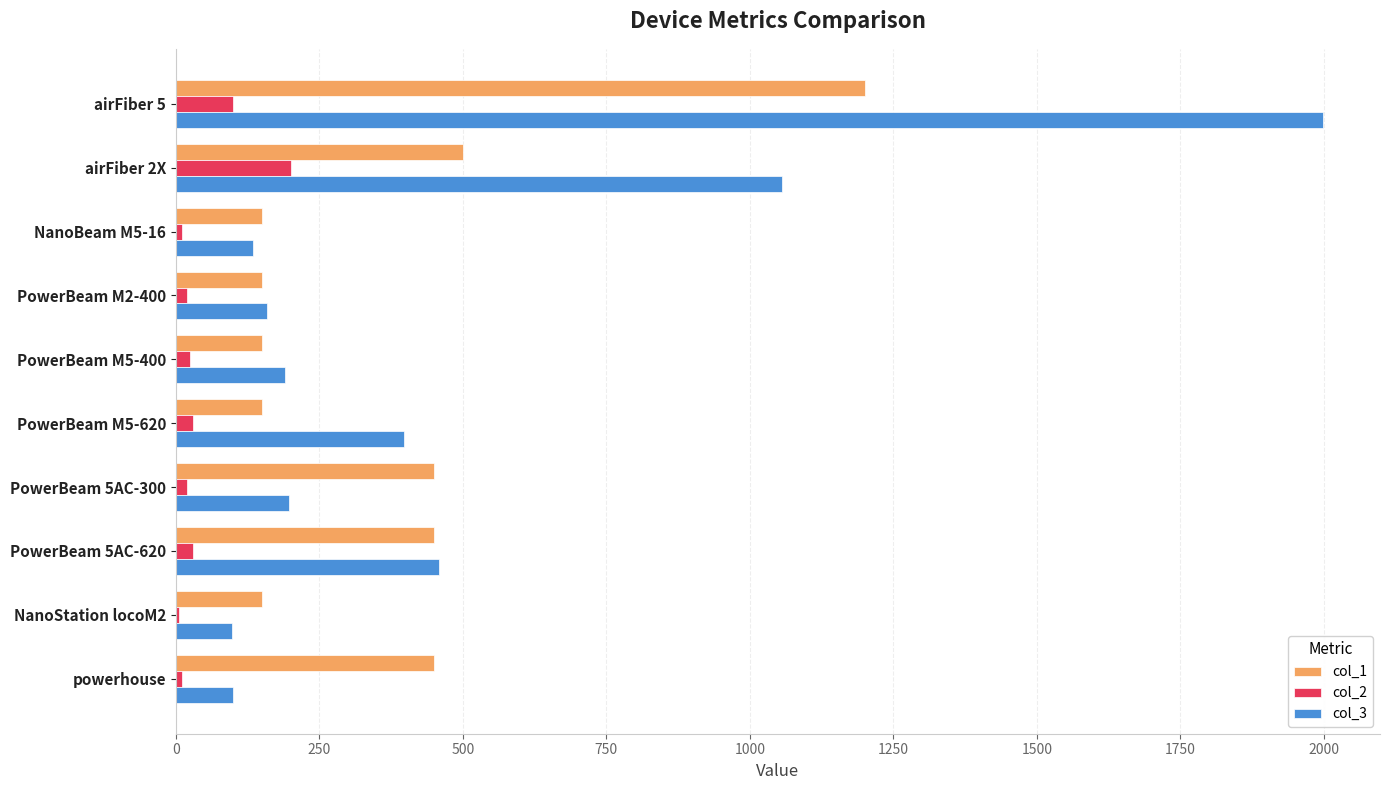

Which category has the highest value across all series?

airFiber 5